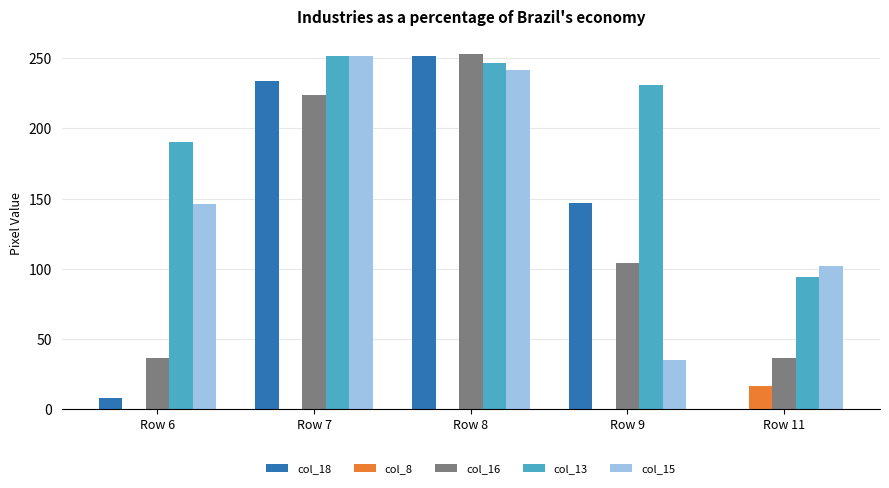

What is the highest value of the col_13 series?

252